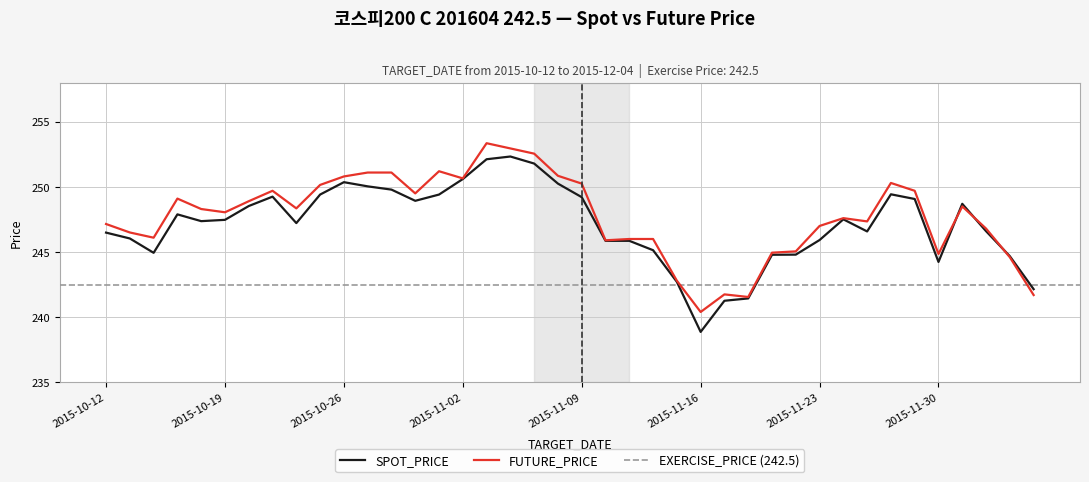

Reading left to right, transcribe all the data shown in this chart.

SPOT_PRICE: 246.5	246.0	244.9	247.9	247.4	247.5	248.5	249.2	247.2	249.4	250.4	250.0	249.8	248.9	249.4	250.6	252.1	252.3	251.8	250.2	249.2	245.9	245.9	245.1	242.7	238.9	241.3	241.4	244.8	244.8	245.9	247.5	246.6	249.4	249.1	244.2	248.7	246.6	244.7	242.2
FUTURE_PRICE: 247.2	246.5	246.1	249.1	248.3	248.1	248.9	249.7	248.3	250.2	250.8	251.1	251.1	249.5	251.2	250.7	253.3	252.9	252.6	250.8	250.2	245.9	246.0	246.0	242.8	240.4	241.8	241.6	244.9	245.1	247.0	247.6	247.3	250.3	249.7	244.8	248.5	246.8	244.6	241.7